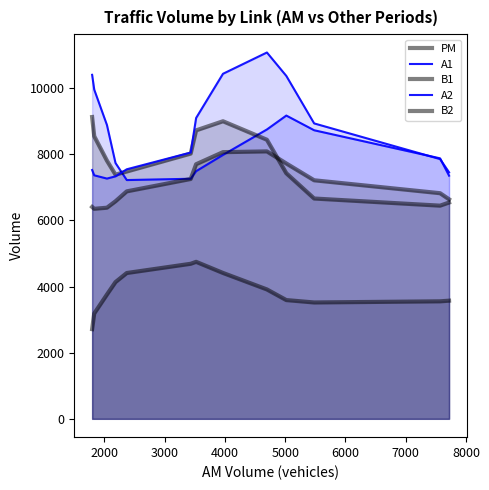

What is the difference between the second highest and second lowest values in the A2 series?

3100.8